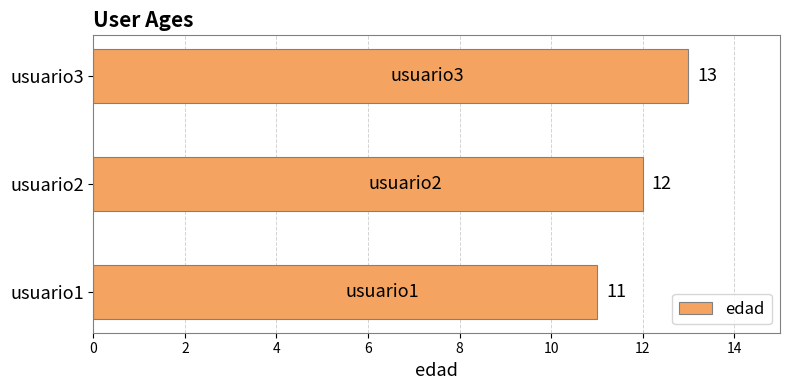

What is the average value?

12